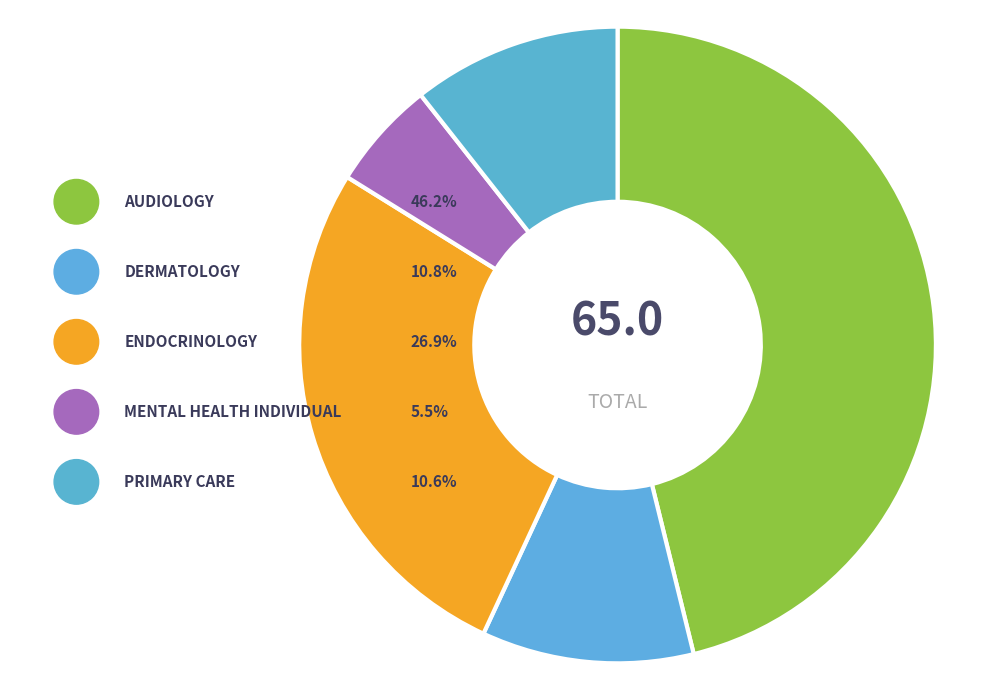

To the nearest percent, what is the difference between the DERMATOLOGY and AUDIOLOGY slice percentages?

35%